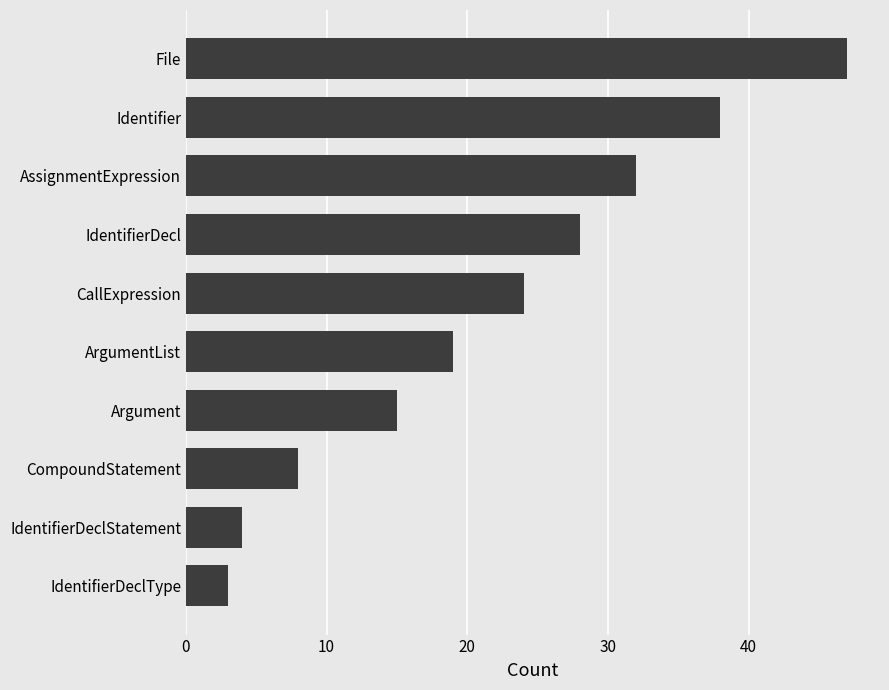

The chart shows a value of 38 at Identifier. True or false?

True